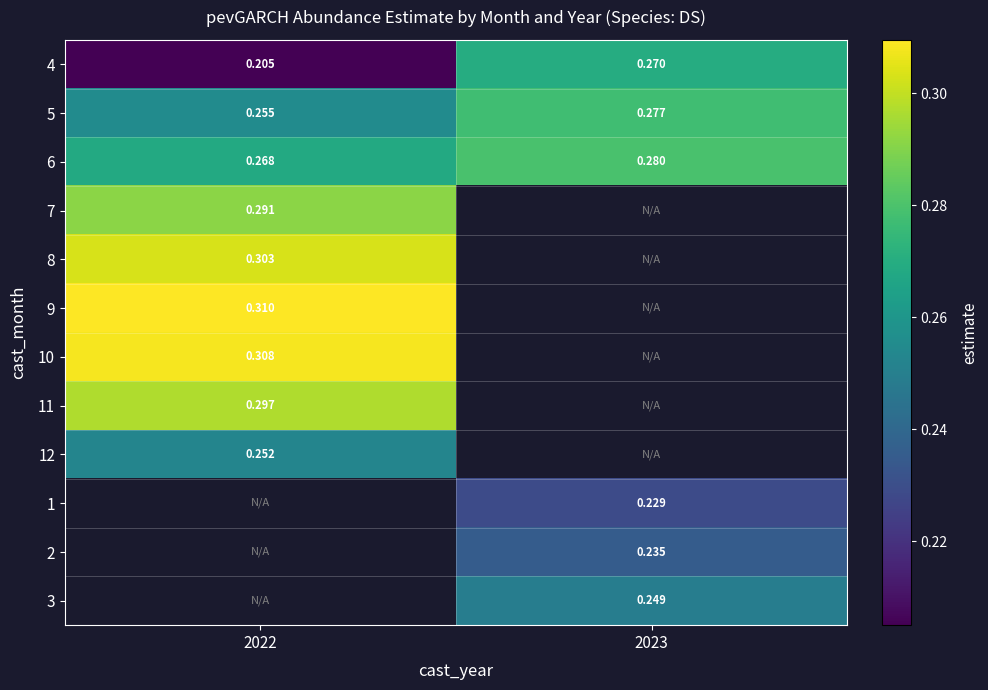

The value of 12 at 2022 is 0.3. True or false?

True